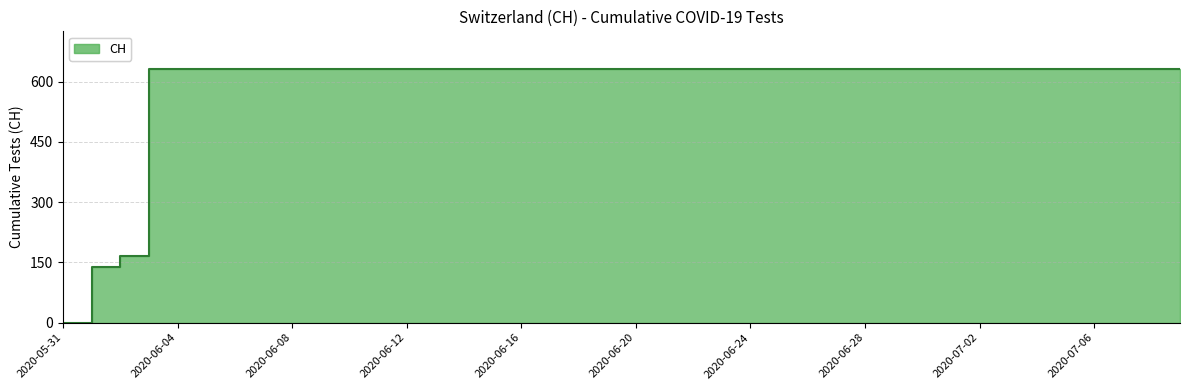

What is the change in value from 2020-06-02 to 2020-06-16?

+464